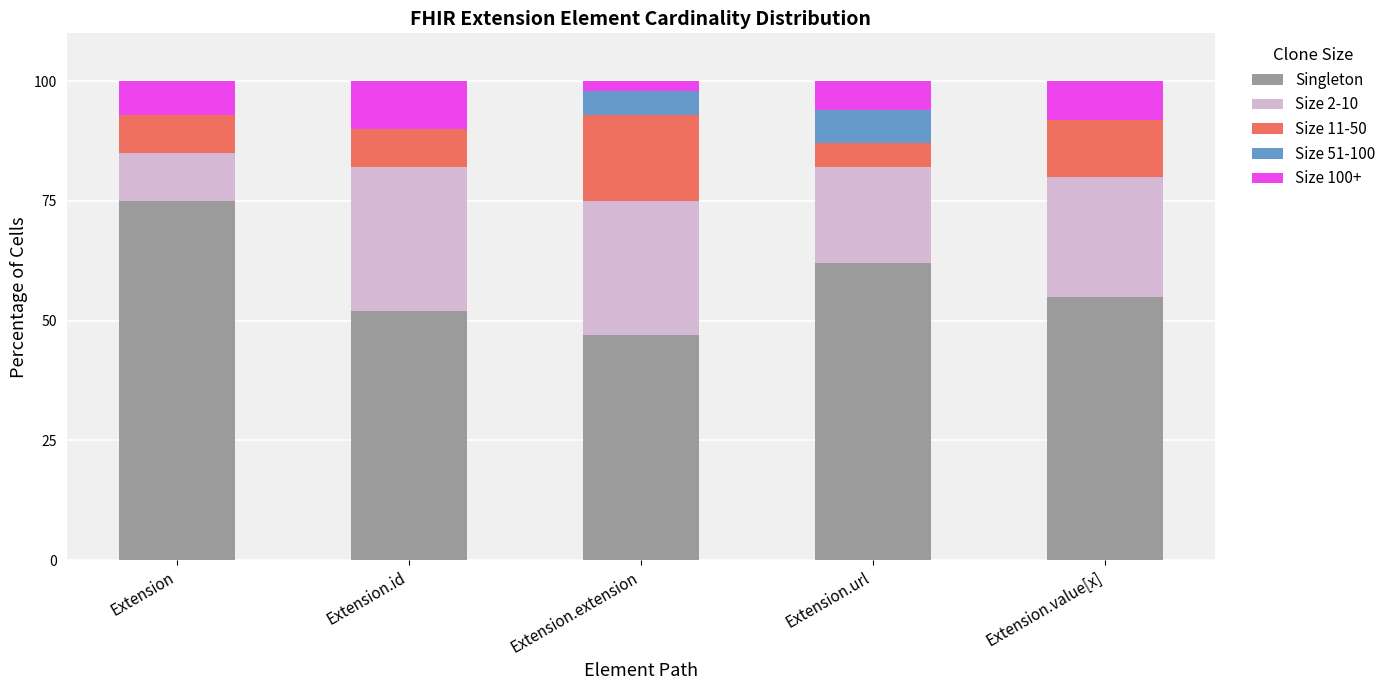

Reading right to left, what are the values for Singleton?

Extension.value[x]=55	Extension.url=62	Extension.extension=47	Extension.id=52	Extension=75